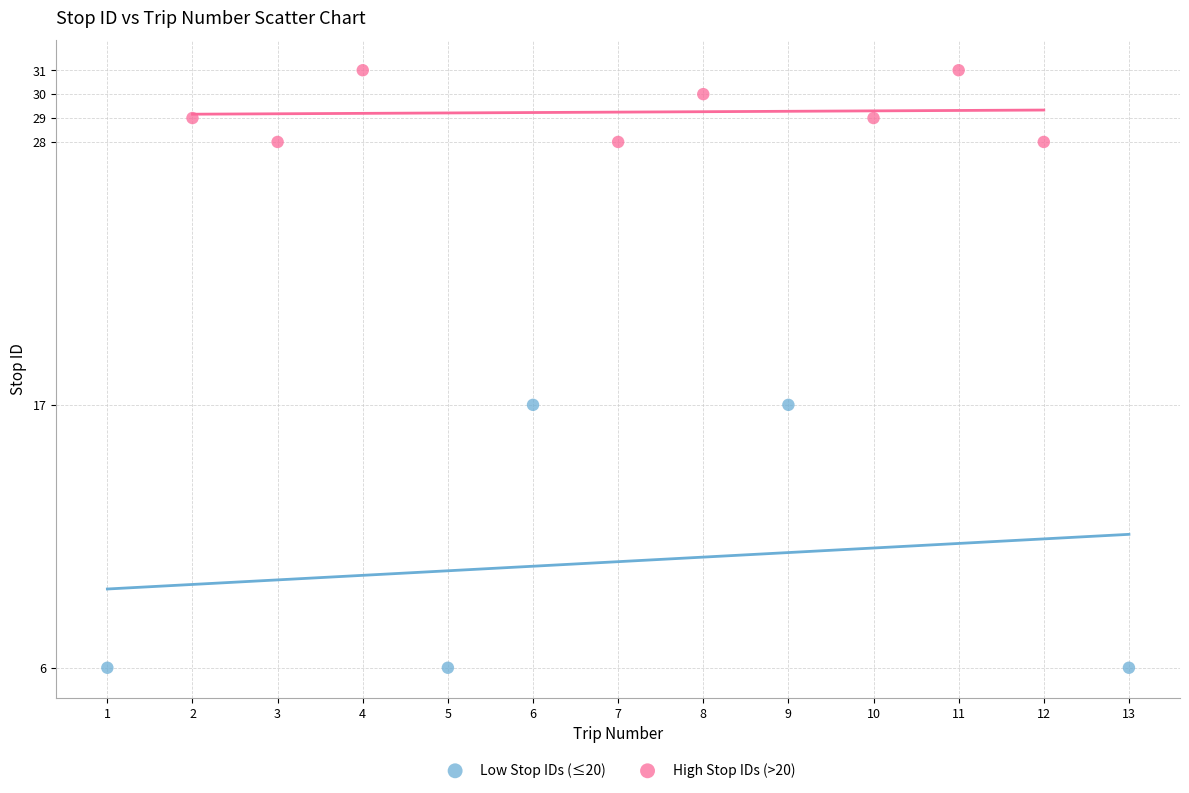

What are all the series names shown in the legend?

Low Stop IDs (≤20), High Stop IDs (>20)